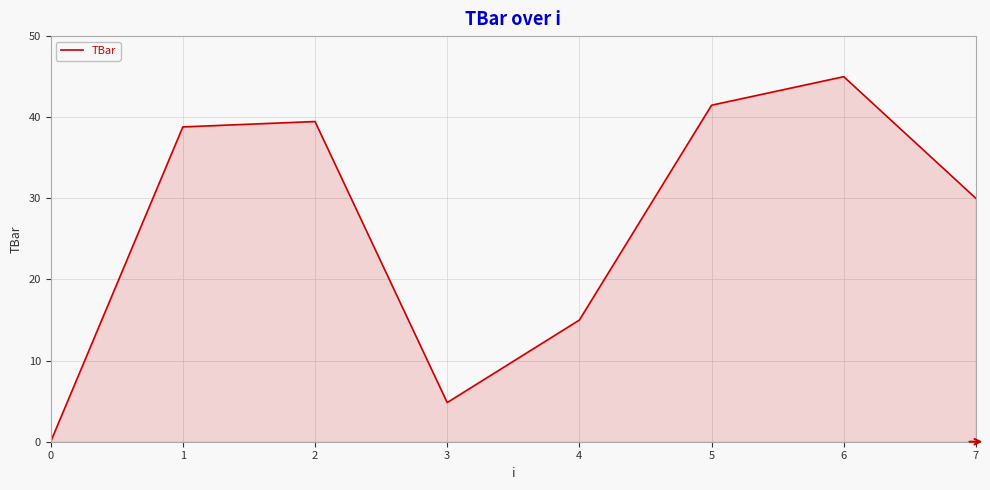

True or false: there are more than 0 points higher than both neighbors.

True